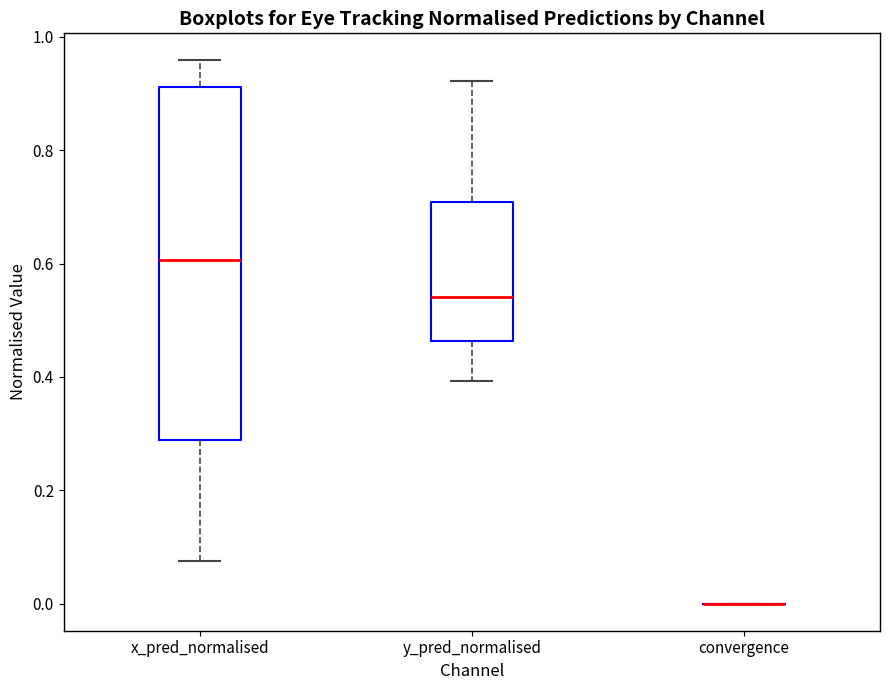

Where is the upper edge of the box for y_pred_normalised on the y-axis? The values are not printed on the chart, so give them approximately, as read against the axis.

0.70